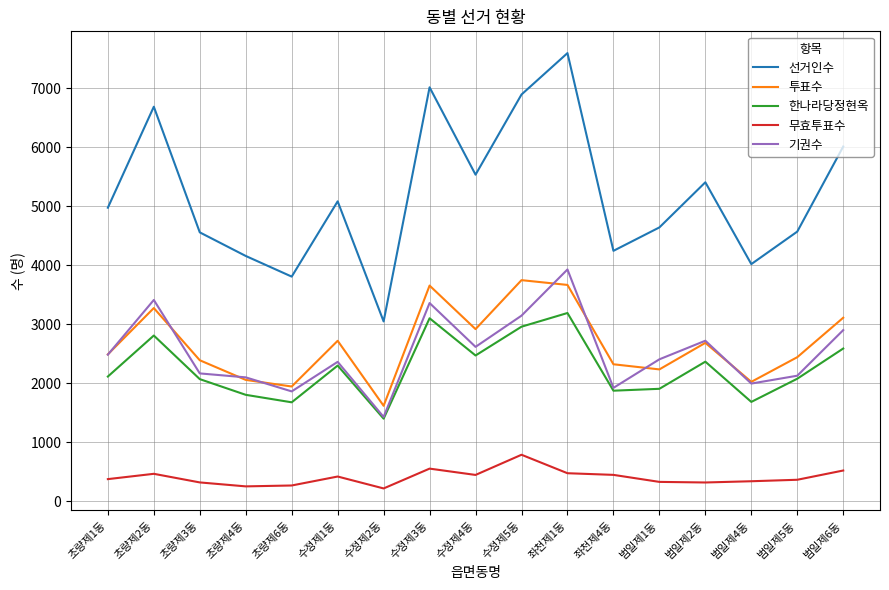

The value of 투표수 at 수정제4동 is 2919. True or false?

True